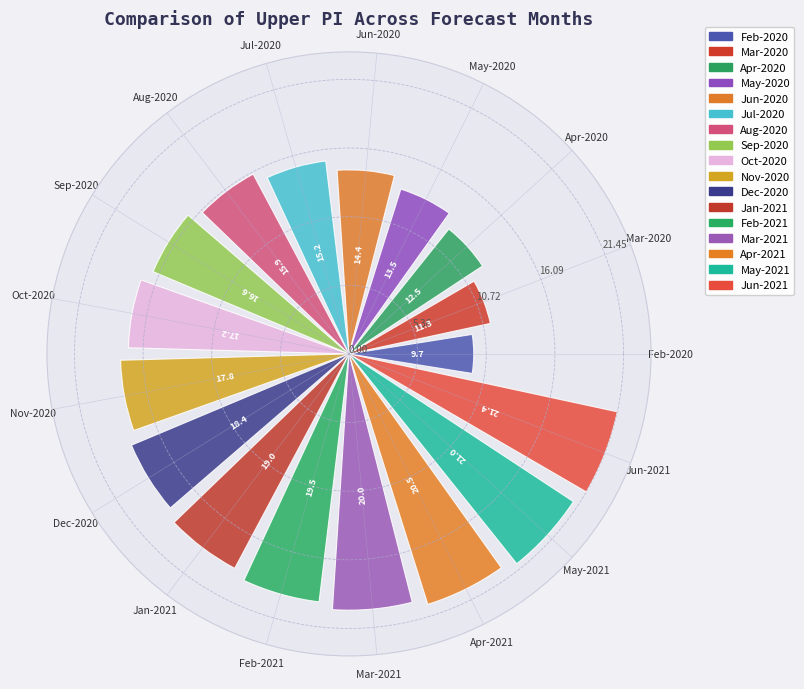

Read the value at Jul-2020.

15.2